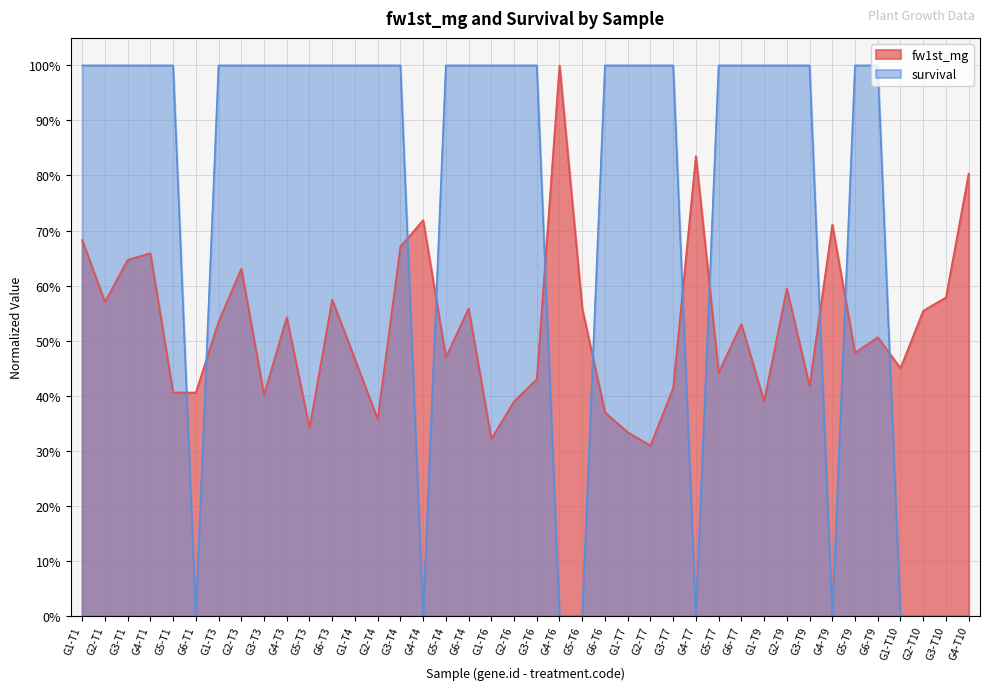

Rank the series by their average value, from highest to lowest.

survival, fw1st_mg